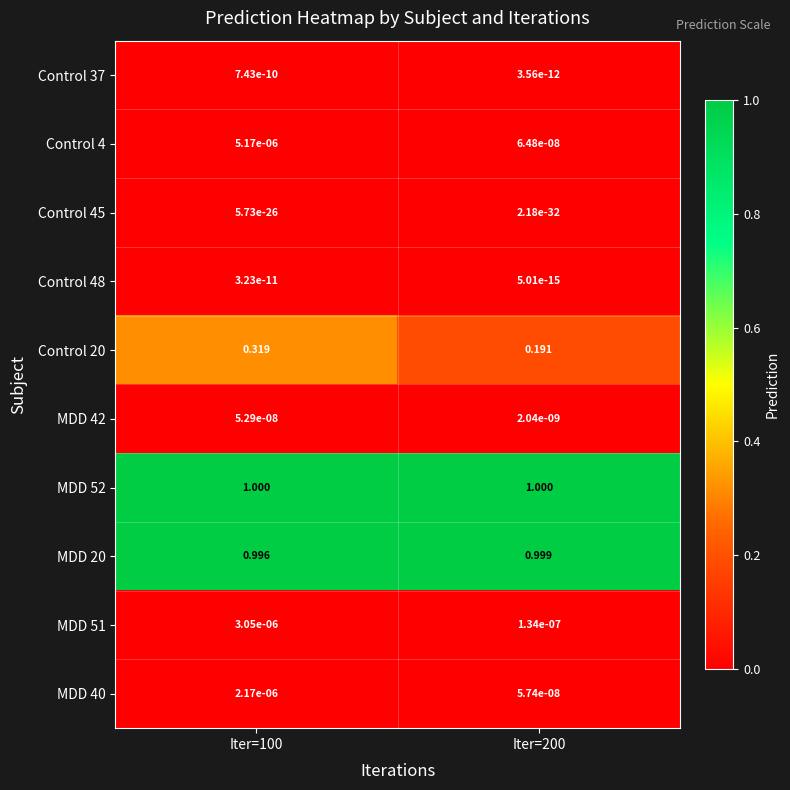

Is the value of Control 20 at Iter=100 greater than the value of MDD 20 at Iter=200?

No